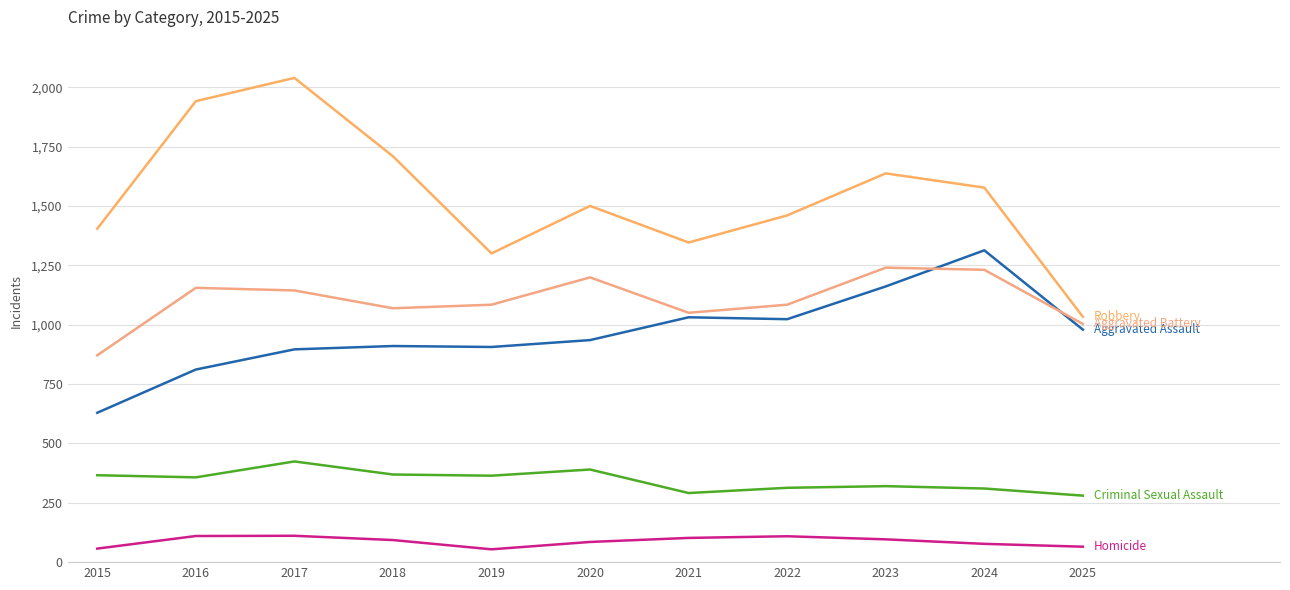

Does the chart have visible grid lines?

Yes